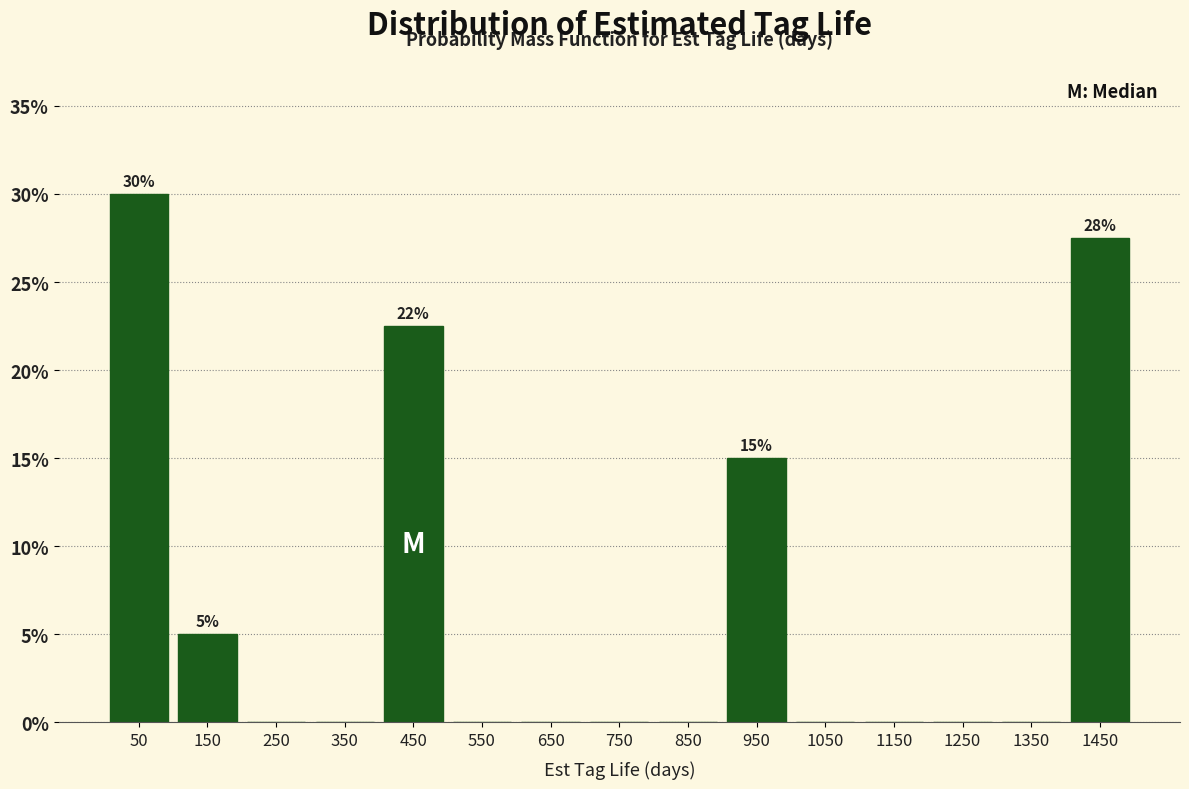

Which range on the x-axis has the tallest bar?

0 to 100